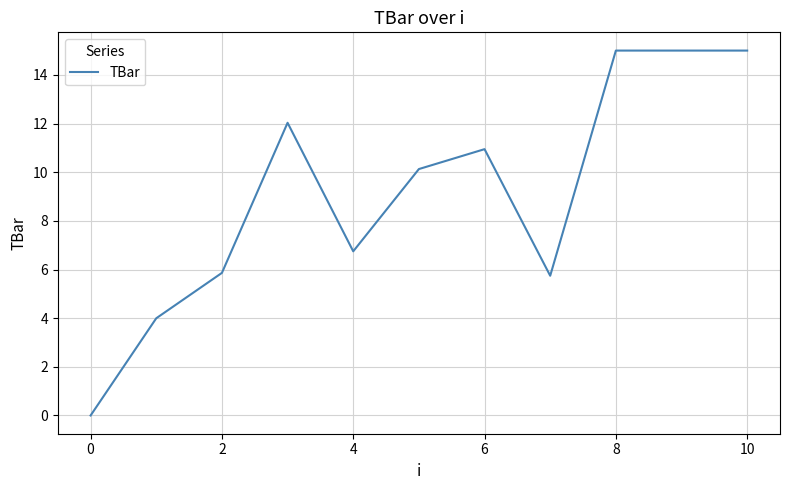

How many positive values are there?

10